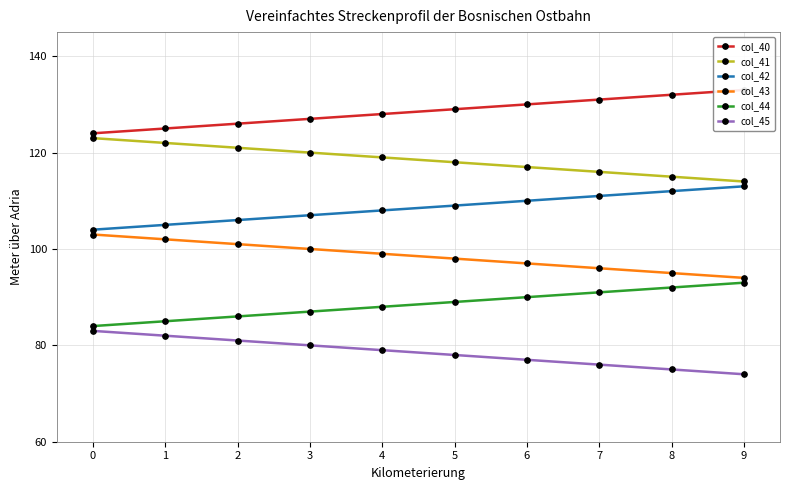

What is the value of the col_44 point at the 9th from the left?

92.0